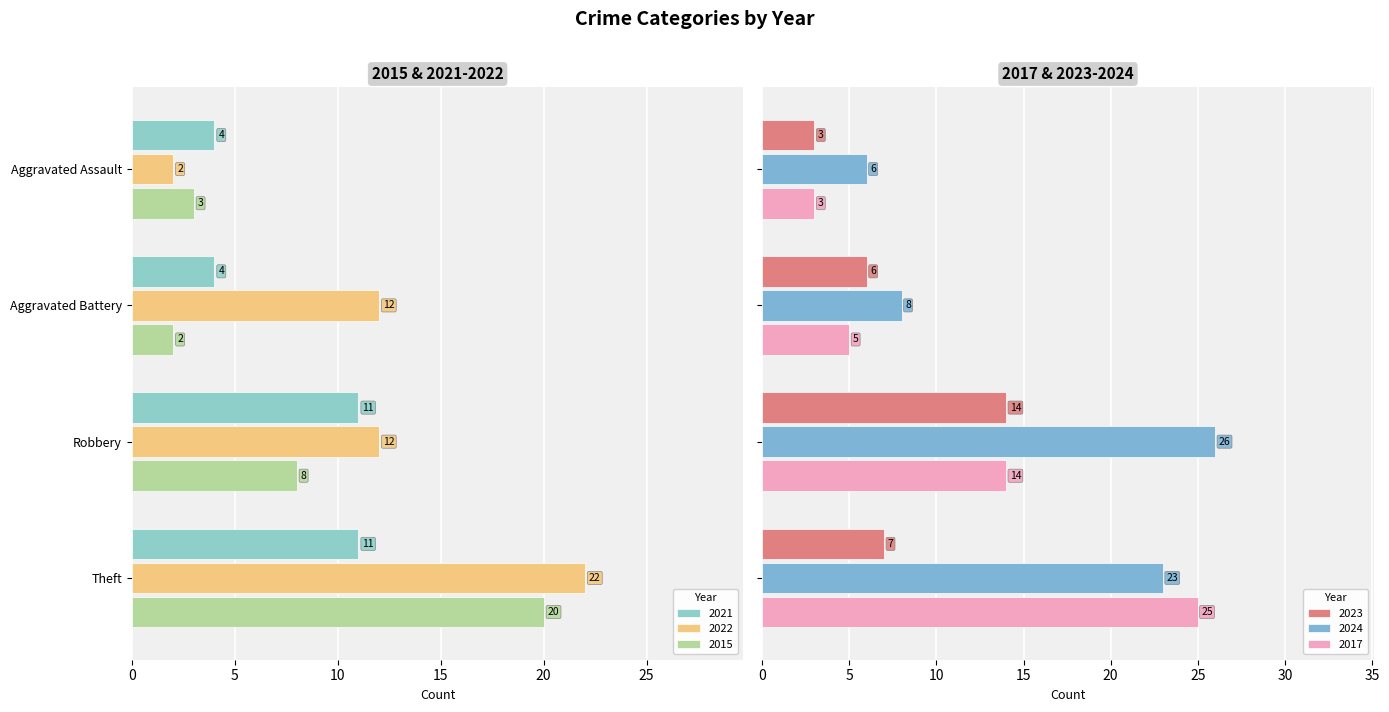

What is the difference between the maximum and second lowest values in the 2023 series?

8